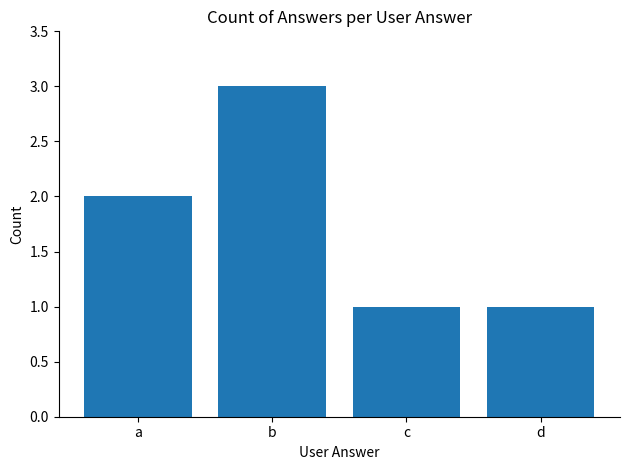

Which label corresponds to the largest value in the chart?

b